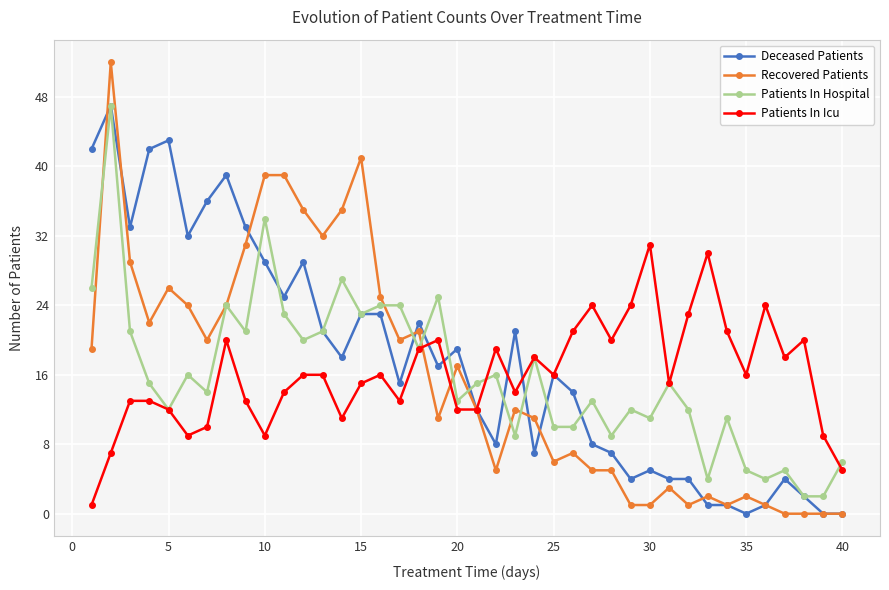

What is the greatest value displayed?

52